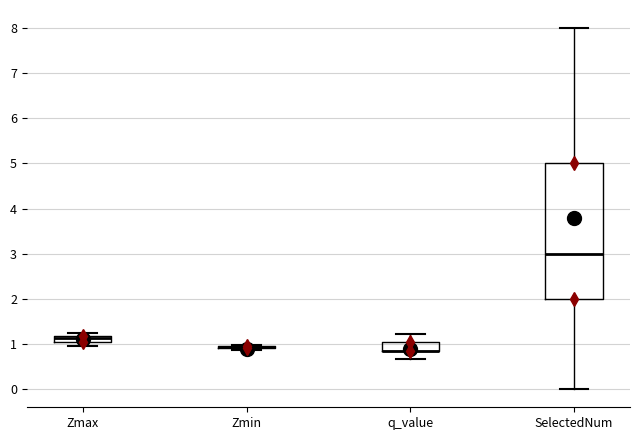

Where is the upper edge of the box for SelectedNum on the y-axis? The values are not printed on the chart, so give them approximately, as read against the axis.

5.0